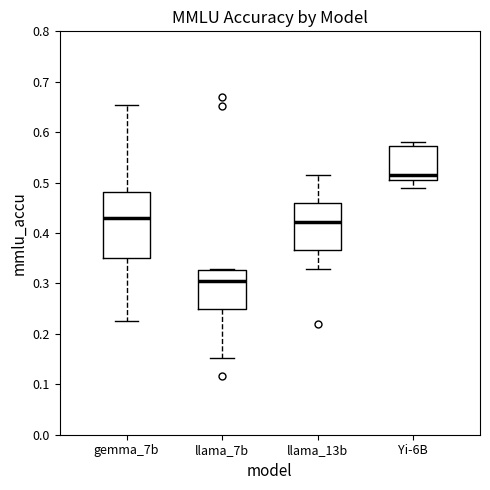

Reading left to right, read every box against the y-axis: the position of its median line, the range the box covers, and the ends of its whiskers. The values are not printed on the chart, so give them approximately, as read against the axis.

gemma_7b: median 0.43, box 0.35 to 0.48, whiskers 0.23 to 0.65
llama_7b: median 0.31, box 0.25 to 0.33, whiskers 0.15 to 0.33
llama_13b: median 0.42, box 0.37 to 0.46, whiskers 0.33 to 0.51
Yi-6B: median 0.52, box 0.51 to 0.57, whiskers 0.49 to 0.58